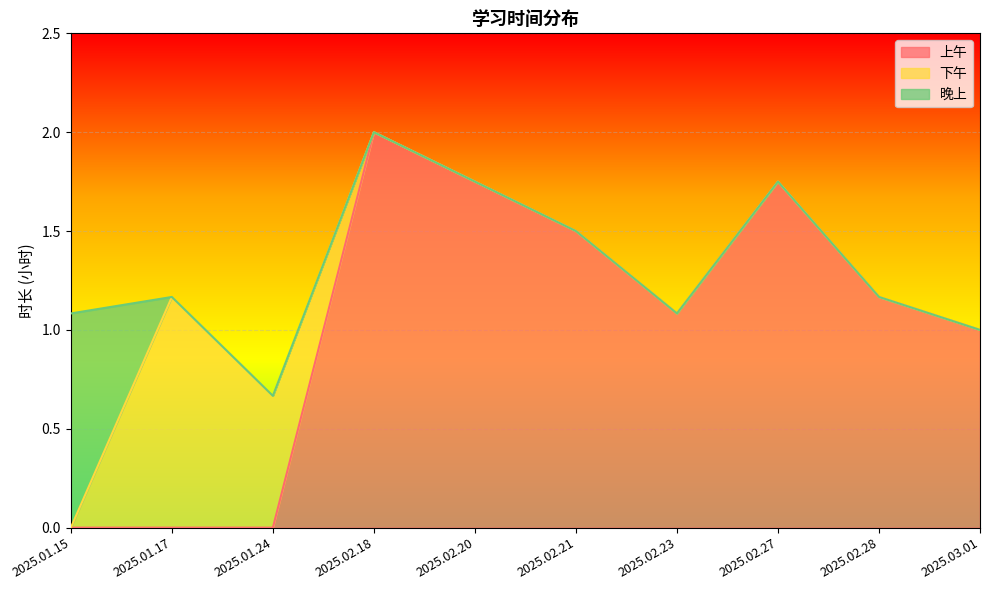

Which has a higher value, 2025.01.15 or 2025.02.27?

2025.02.27